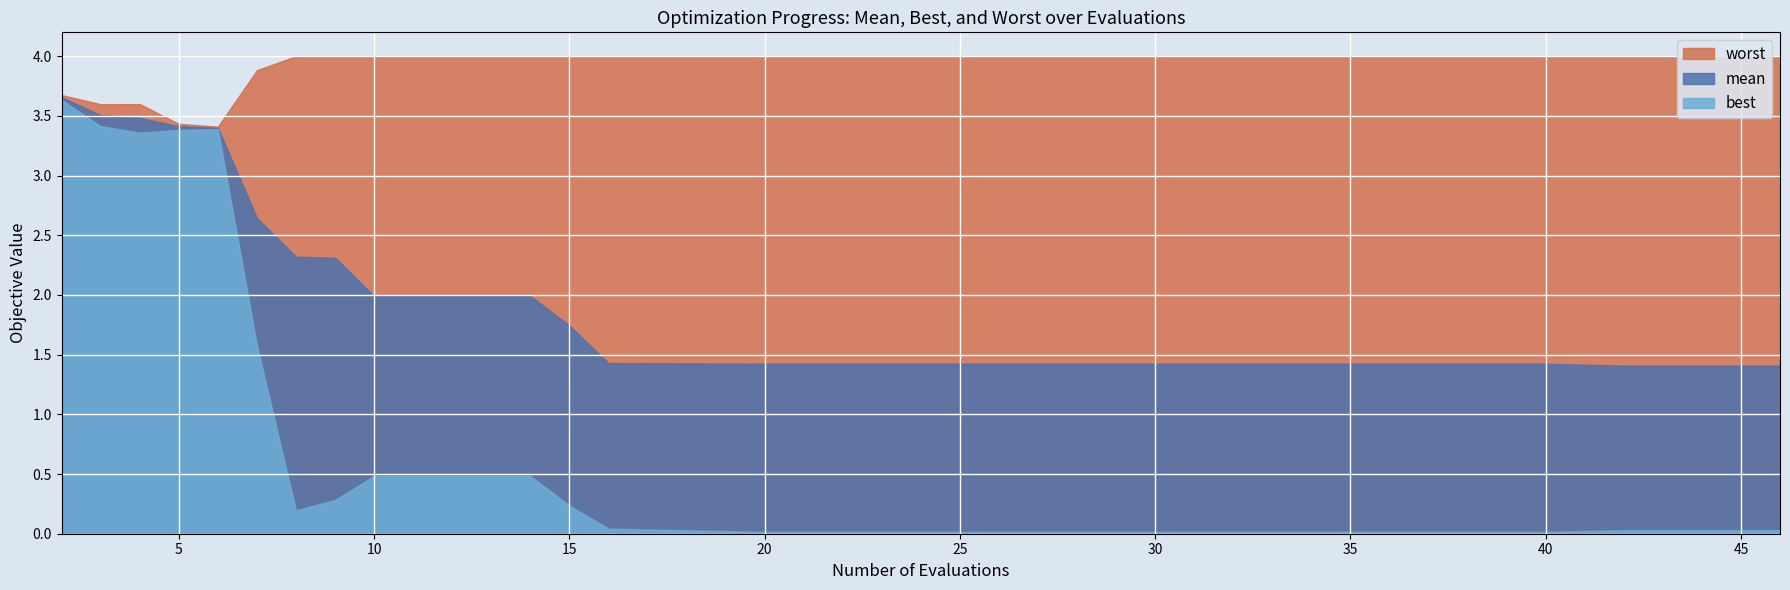

Which has a higher value, 20 or 46?

20